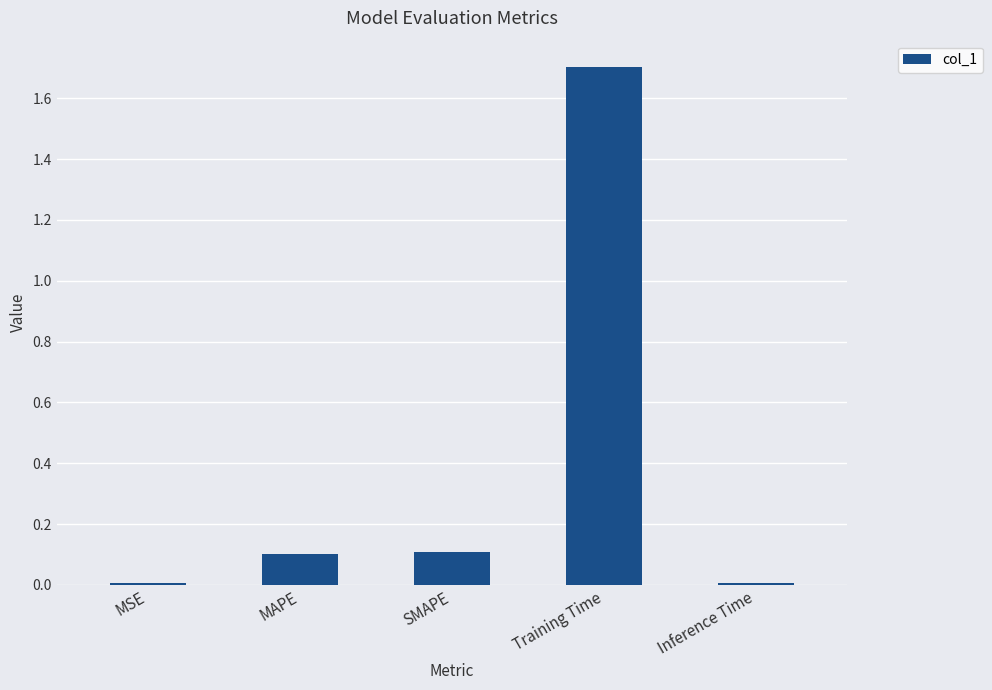

What is the average value?

0.4